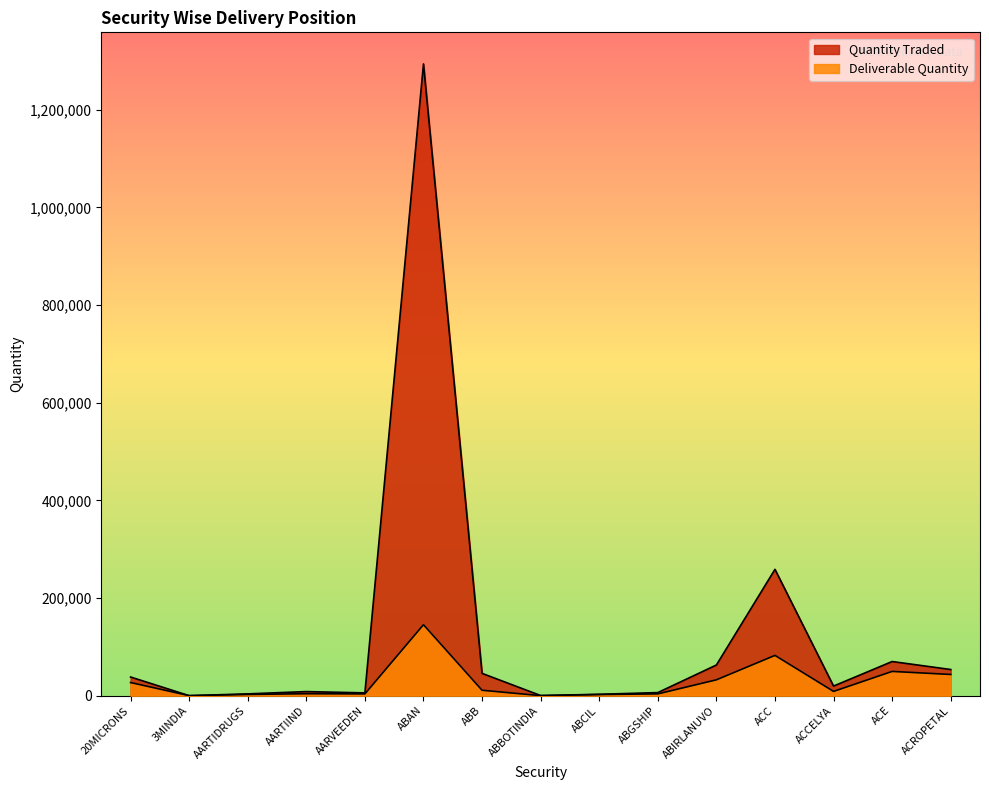

Reading right to left, what are all the values shown in this chart?

Quantity Traded: 53703	70055	19784	258779	62913	6467	2951	422	45780	1293677	5871	8503	3840	194	38337
Deliverable Quantity: 43574	49797	8890	82603	32583	3819	2477	201	11240	145495	3776	4140	2616	180	27031